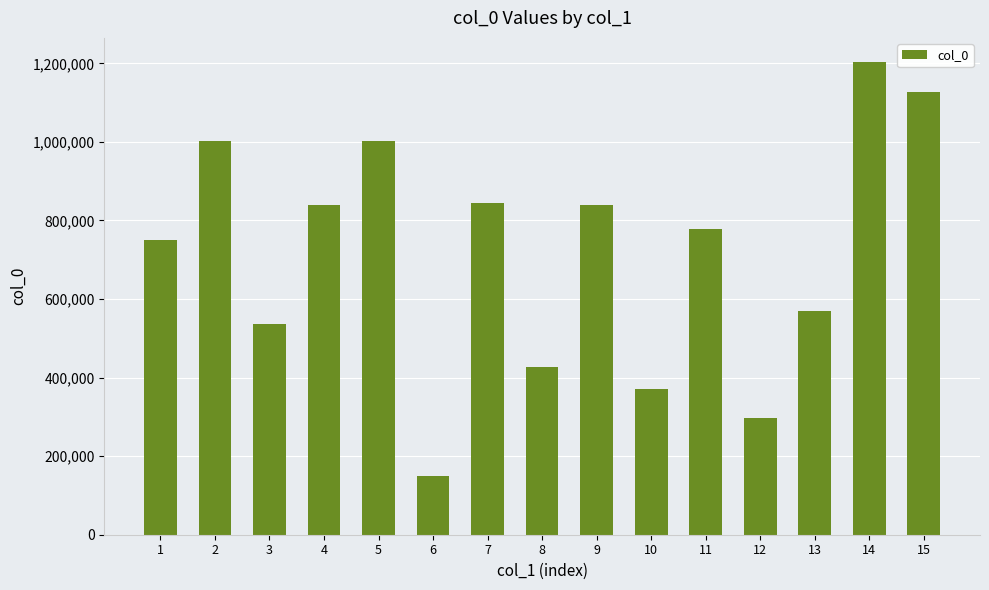

What is the sum of all values?

10735433